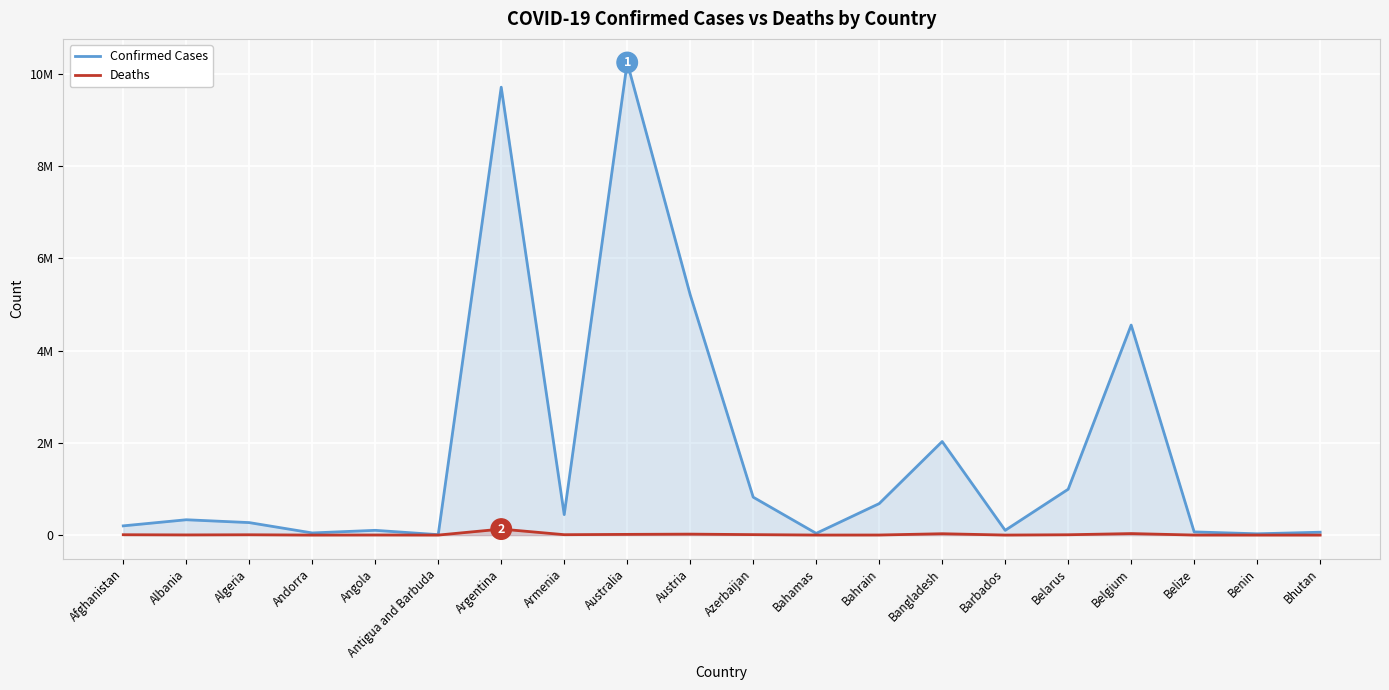

How many lines are shown in the chart?

2